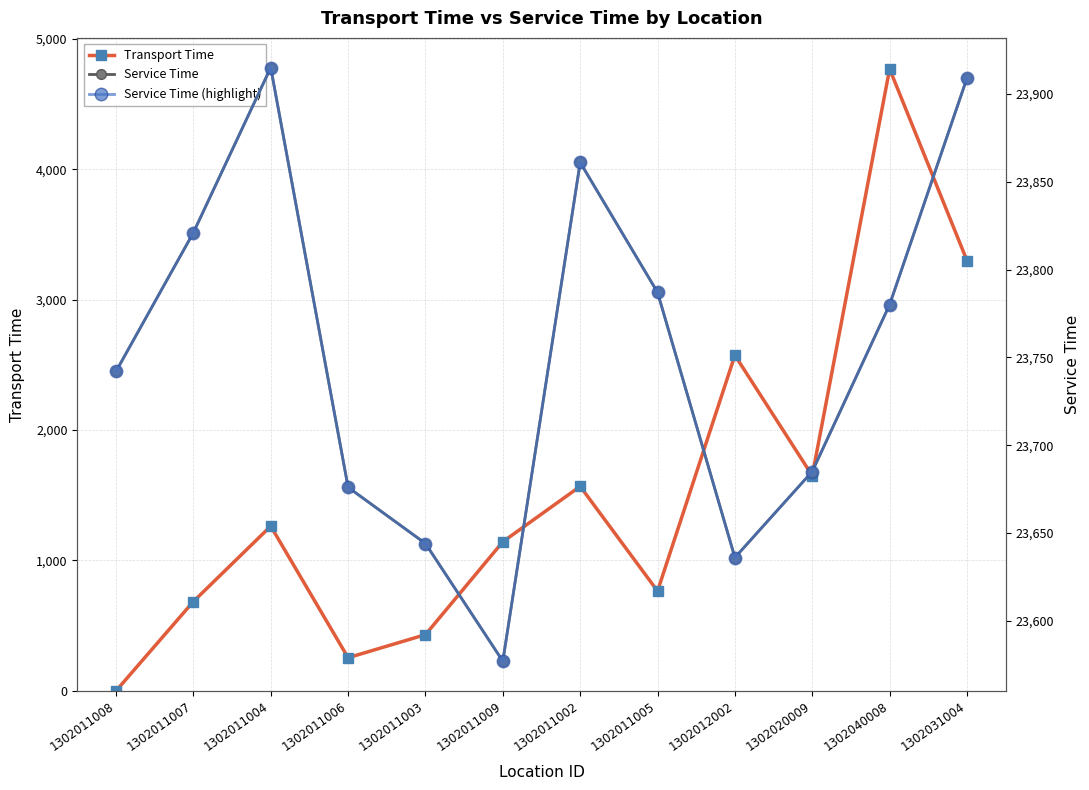

Is this an area chart (filled region under the line)?

No